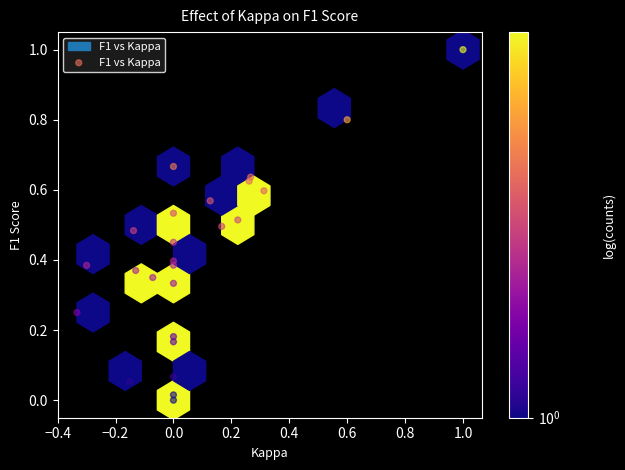

What is the range of X values (max minus min)?

1.3